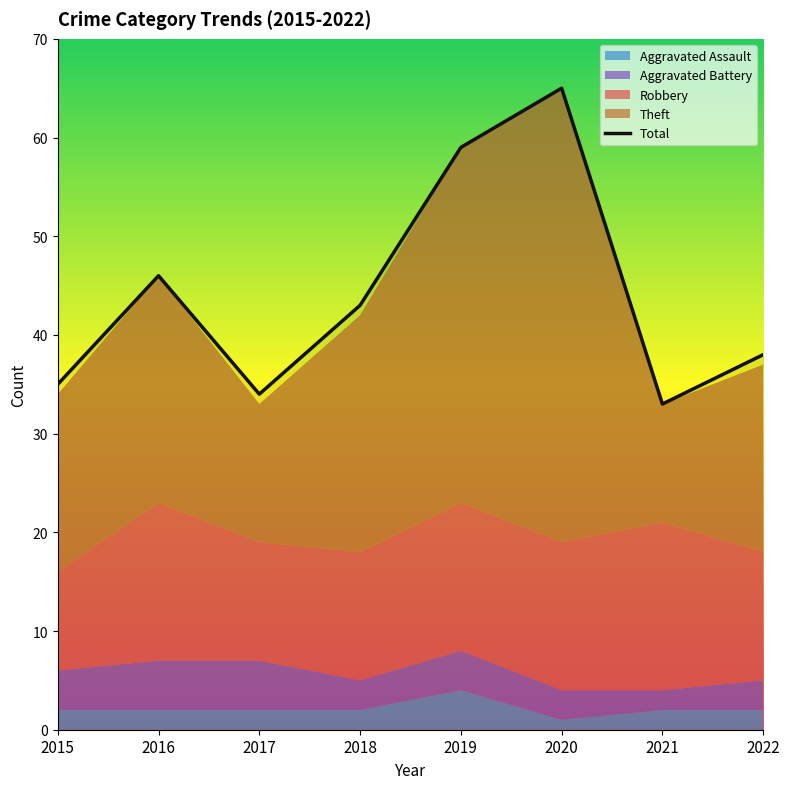

Where is the first local minimum?

2017